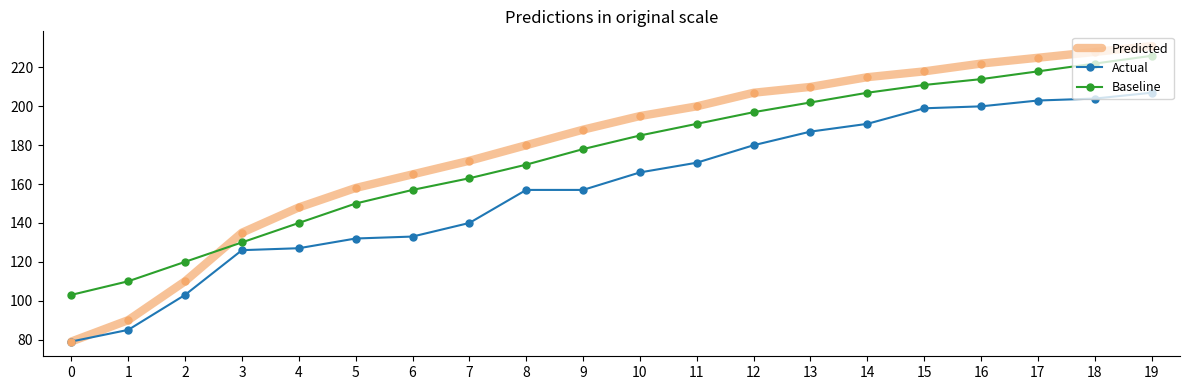

At which label is Baseline closest to 164?

7